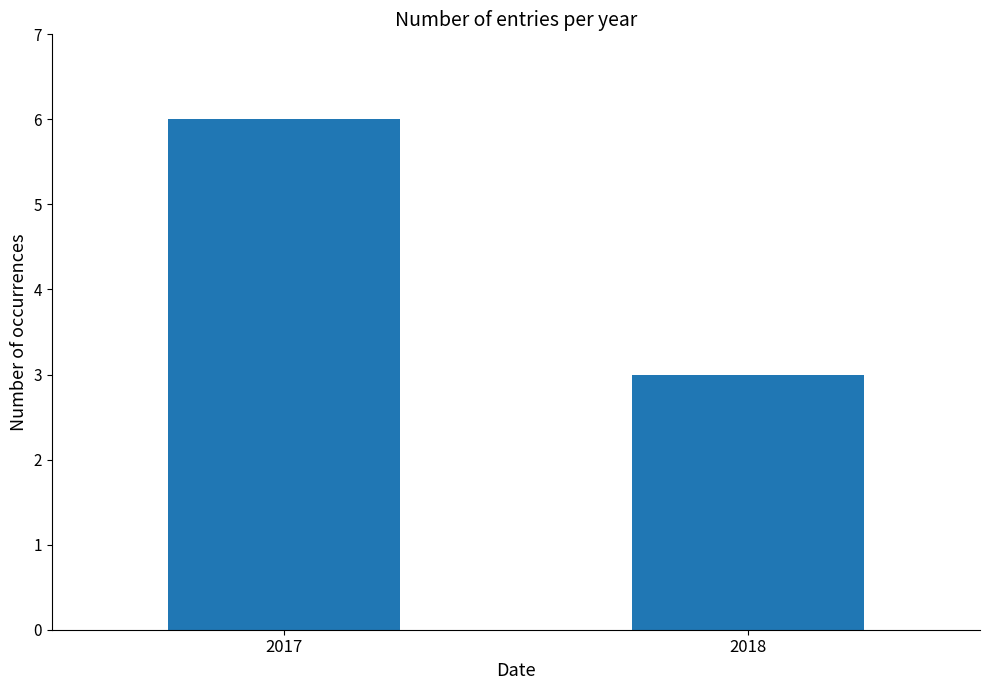

Does the chart contain any negative values?

No